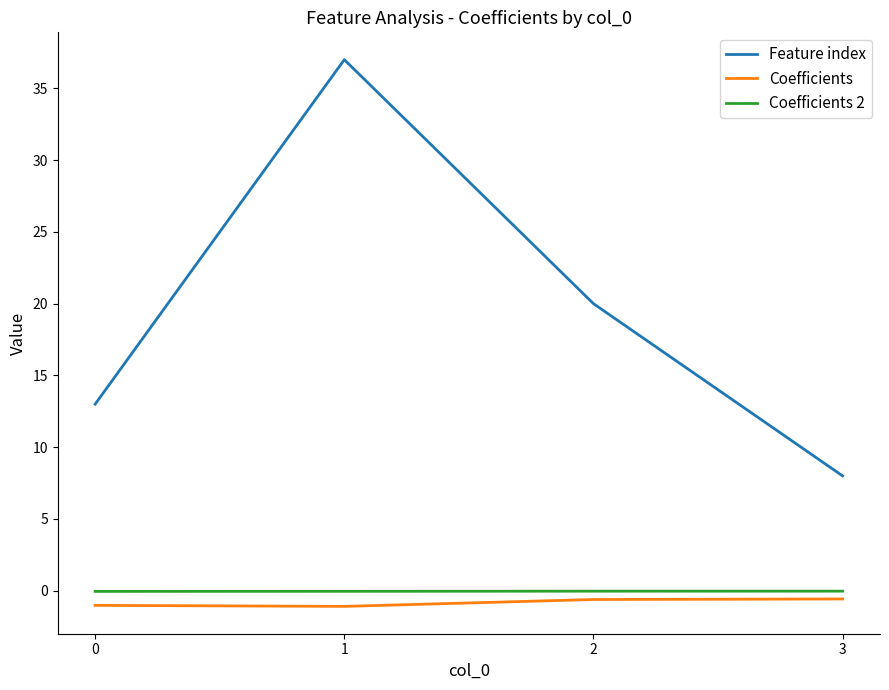

True or false: Feature index and Coefficients cross at least once.

False